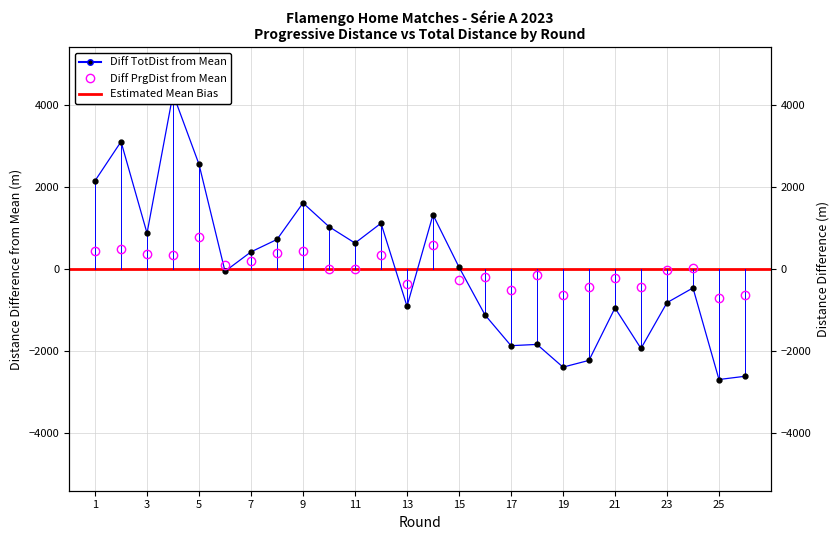

Which series changed the most between 11 and 15?

TotDist